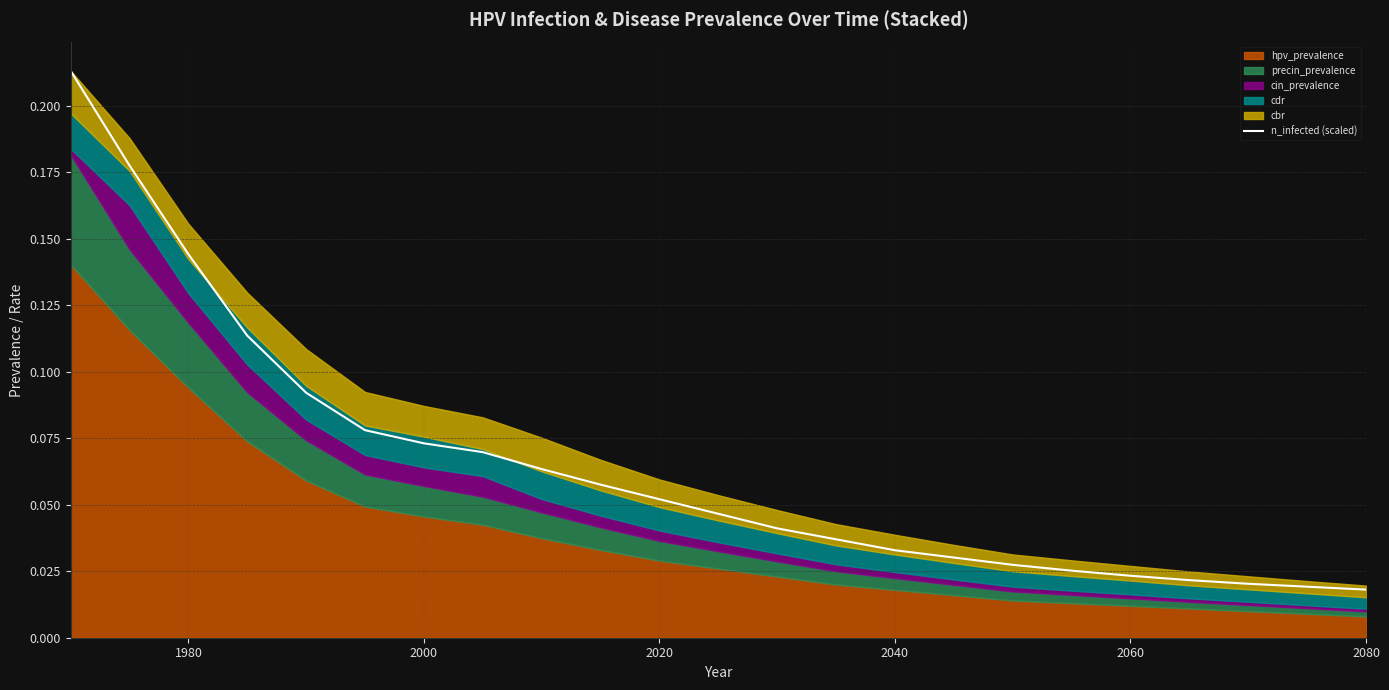

The chart shows a value of 0.0 at 2080. True or false?

False